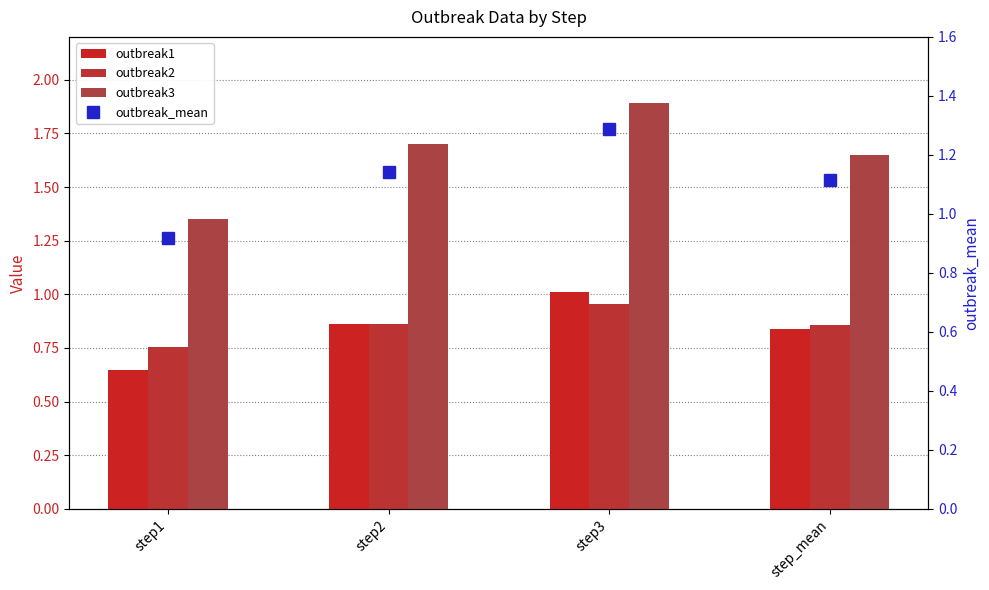

What is the average value of the outbreak_mean series?

1.1